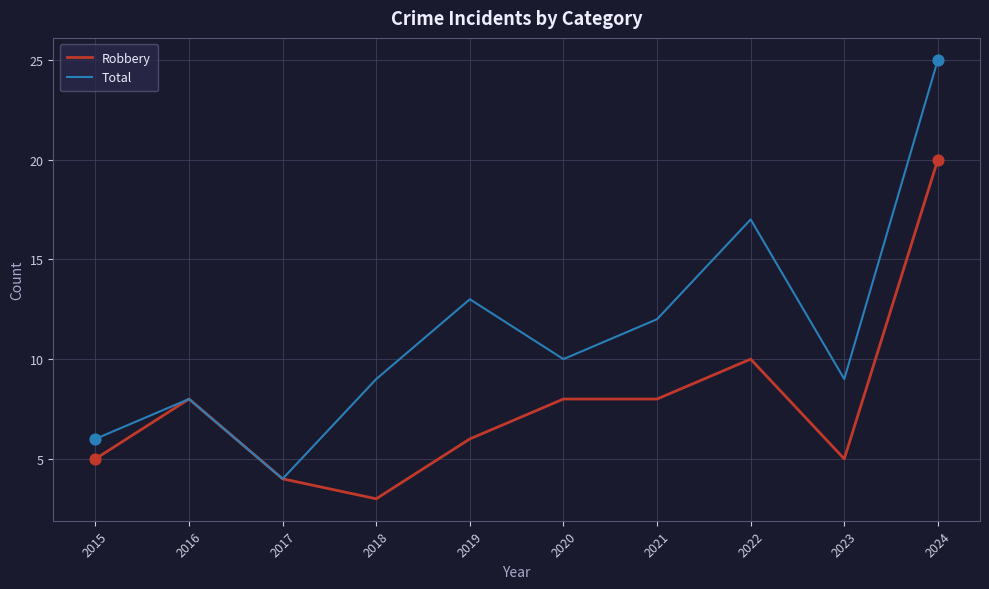

Which series has the largest total across all categories?

Total